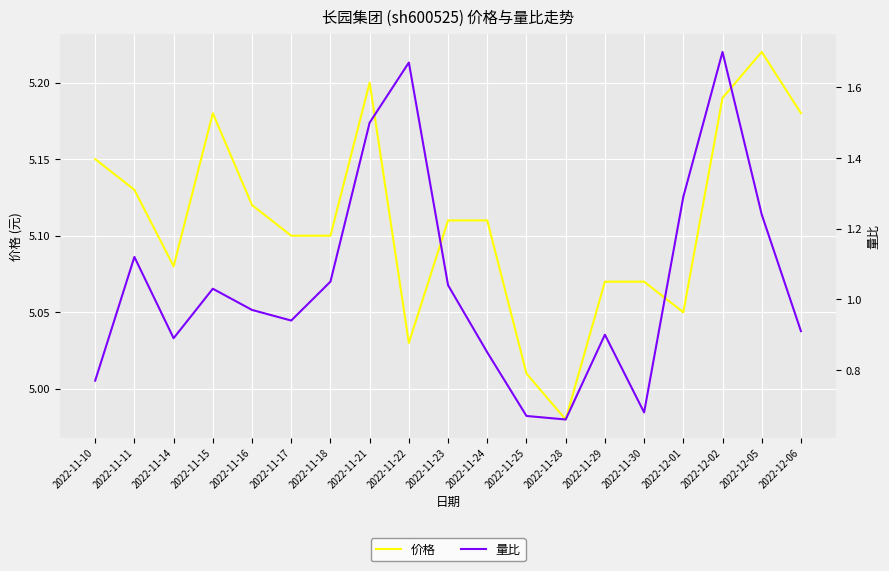

At which label does 价格 first exceed 5?

2022-11-10